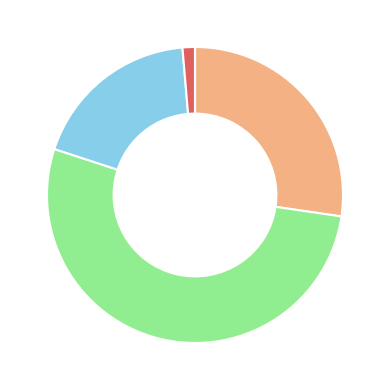

Does any single category account for the majority?

Yes